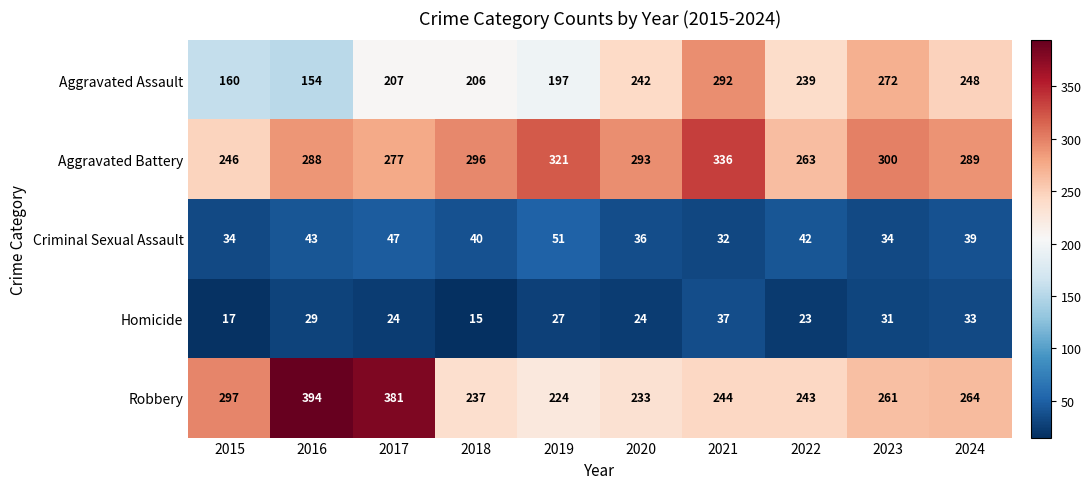

Between 2016 and 2024, which series saw the biggest shift?

Robbery